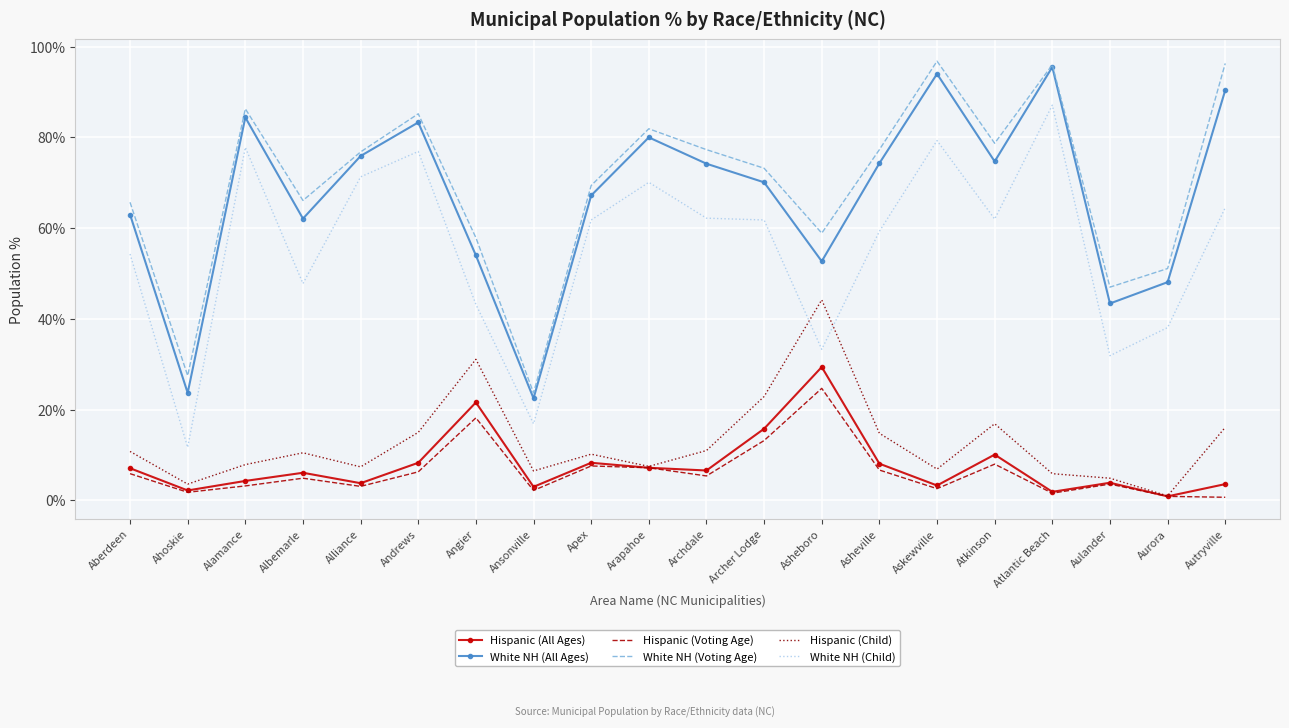

What is the difference between the second highest and second lowest values in the White NH (All Ages) series?

70.3